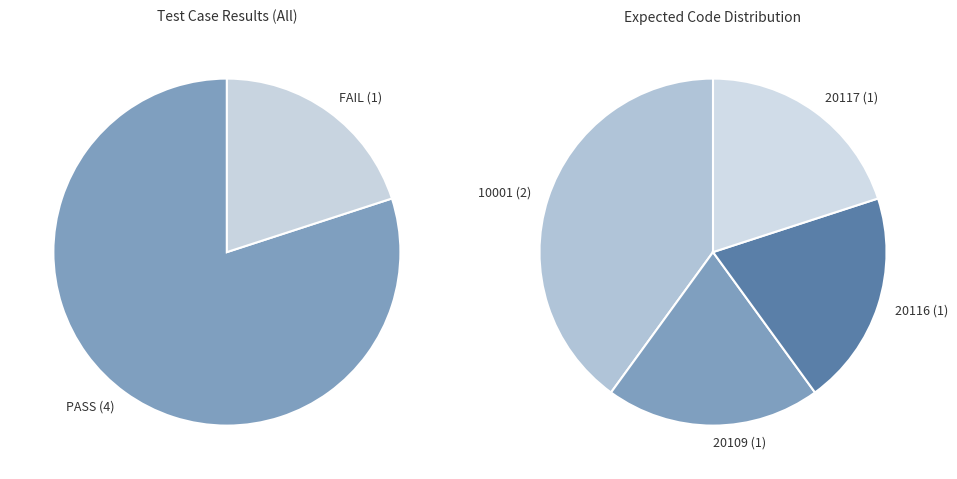

Combined, what portion of the pie is FAIL and PASS?

100.0%